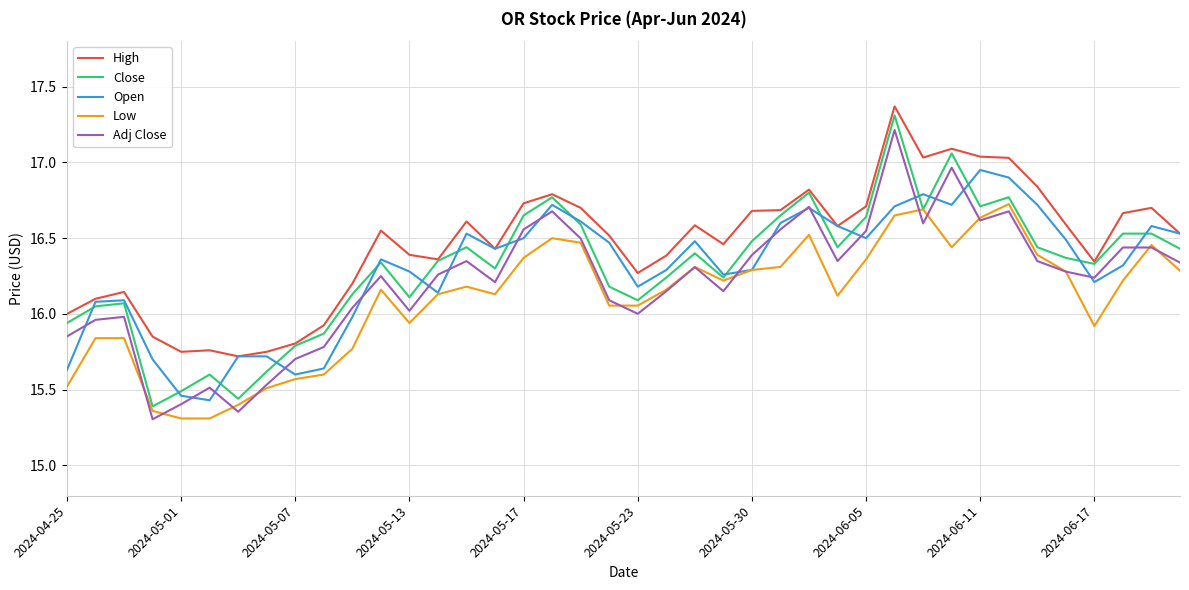

How many lines are shown in the chart?

5